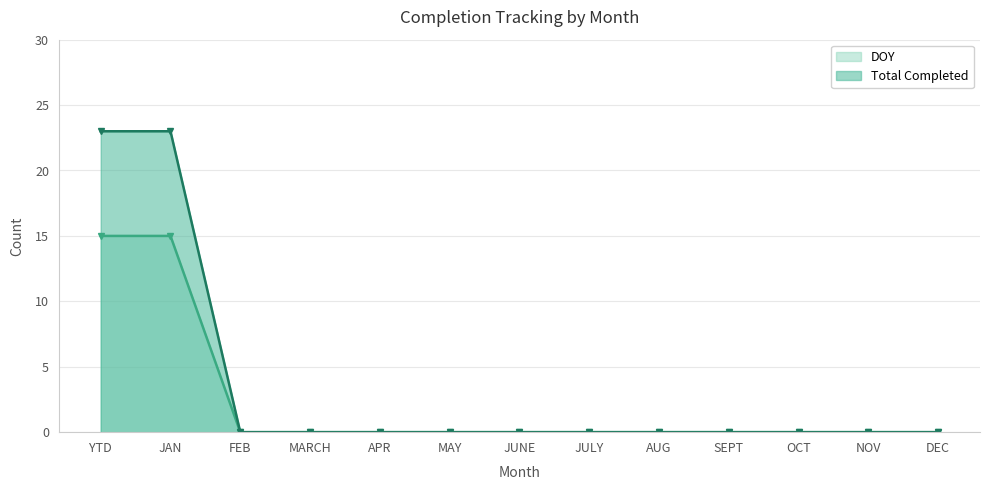

True or false: DOY has a value of 24 at JAN.

False